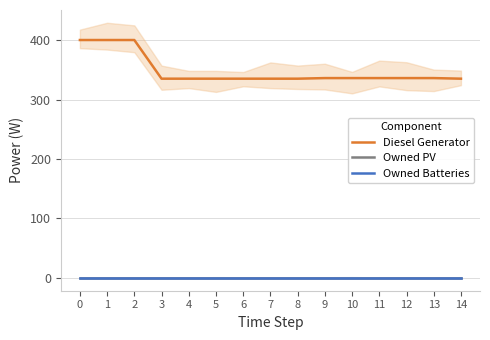

Which series has the widest spread of values?

Diesel Generator